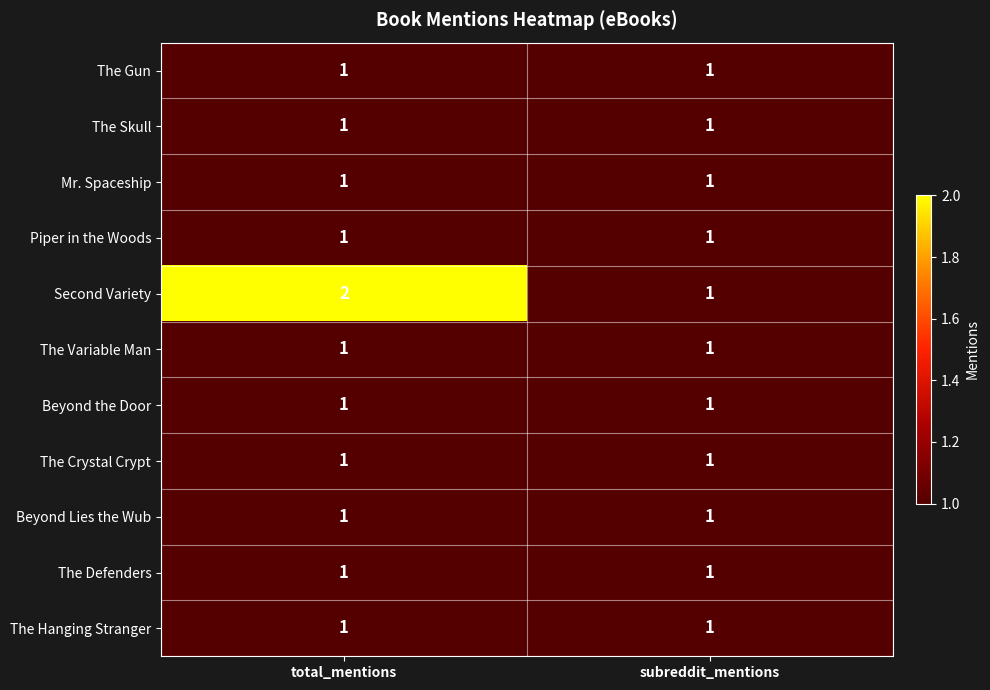

What is the maximum value shown in the chart?

2